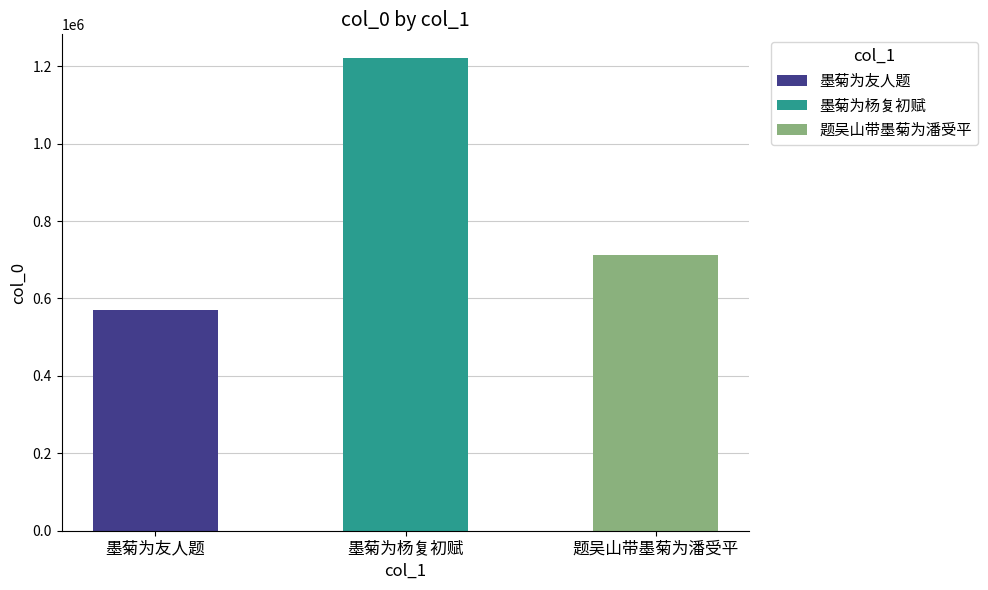

Rank the categories by value from lowest to highest.

墨菊为友人题, 题吴山带墨菊为潘受平, 墨菊为杨复初赋